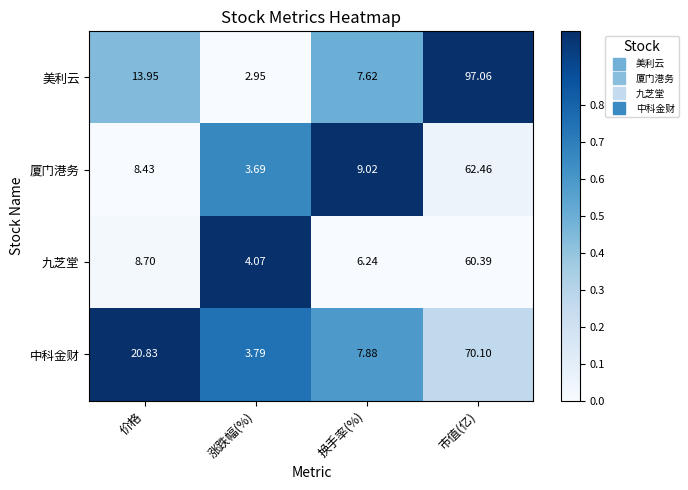

List the series in order of their peak value, highest first.

美利云, 中科金财, 厦门港务, 九芝堂